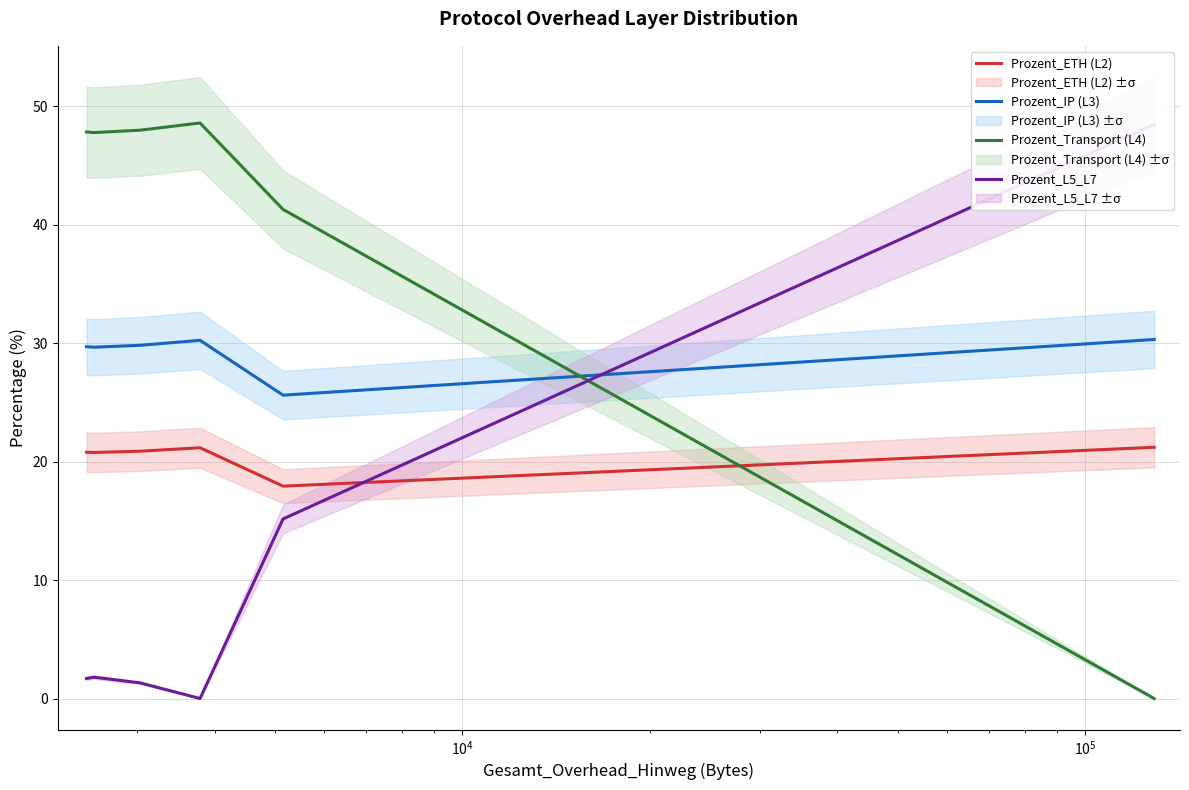

List the series in order of their overall mean, lowest first.

Prozent_L5_L7, Prozent_ETH (L2), Prozent_IP (L3), Prozent_Transport (L4)